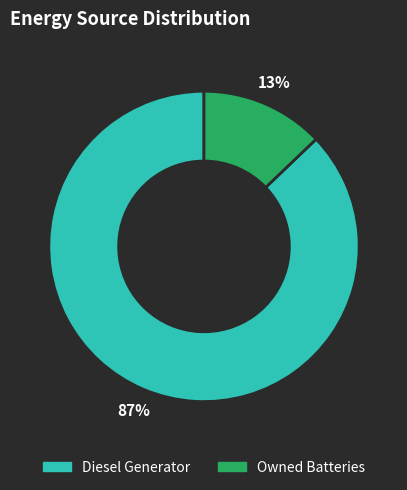

Does any single category account for the majority?

Yes